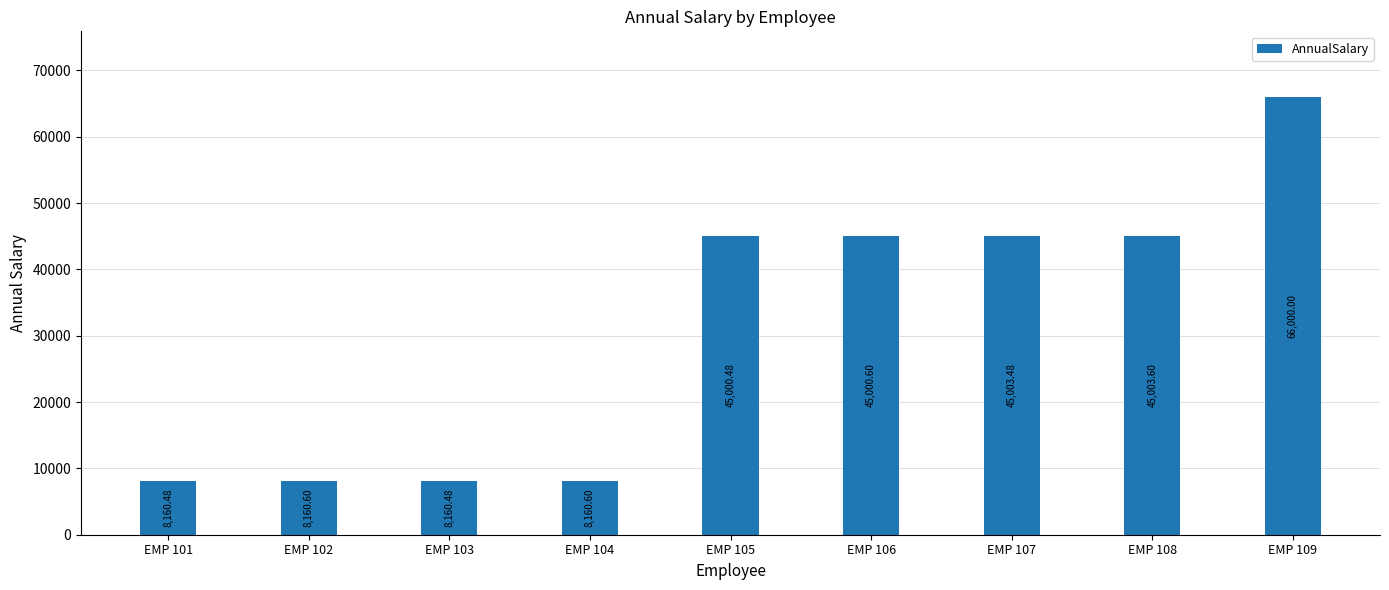

What is the value of the 1st bar from the left?

8160.5